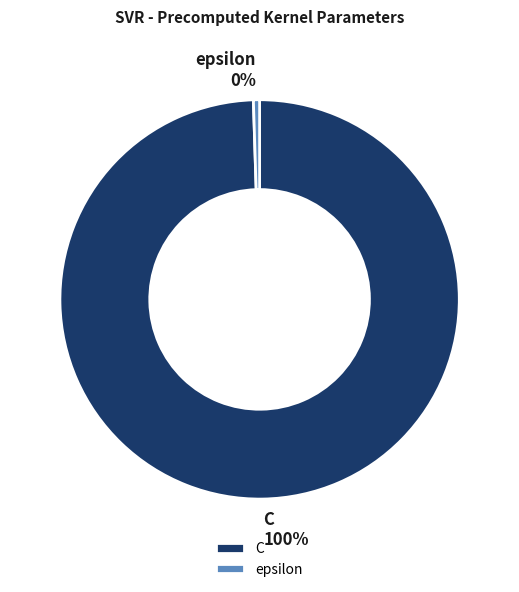

True or false: epsilon accounts for 8% of the total.

False